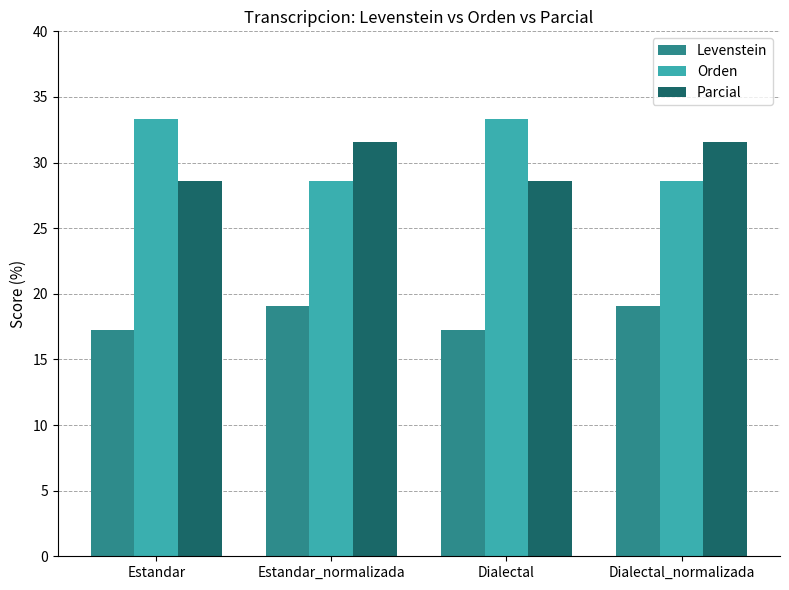

Reading right to left, what are all the values shown in this chart?

Levenstein: Dialectal_normalizada=19.0	Dialectal=17.2	Estandar_normalizada=19.0	Estandar=17.2
Orden: Dialectal_normalizada=28.6	Dialectal=33.3	Estandar_normalizada=28.6	Estandar=33.3
Parcial: Dialectal_normalizada=31.6	Dialectal=28.6	Estandar_normalizada=31.6	Estandar=28.6